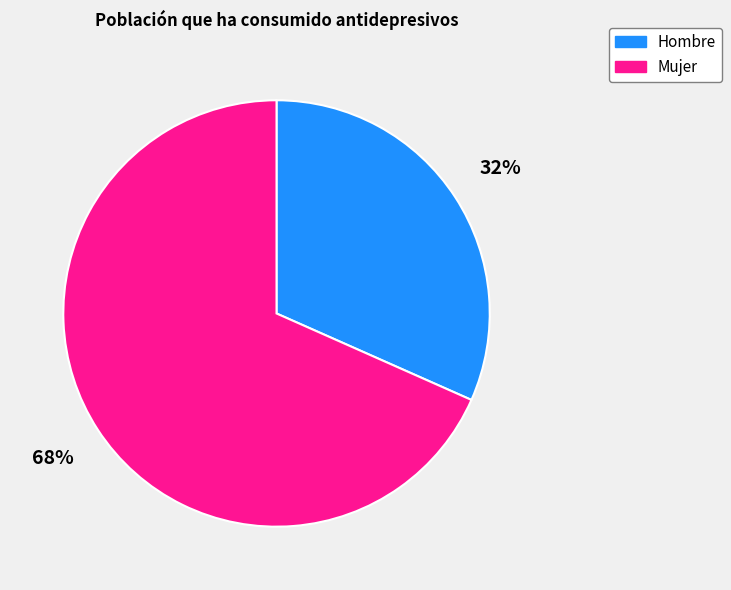

How many slices are in this pie chart?

2